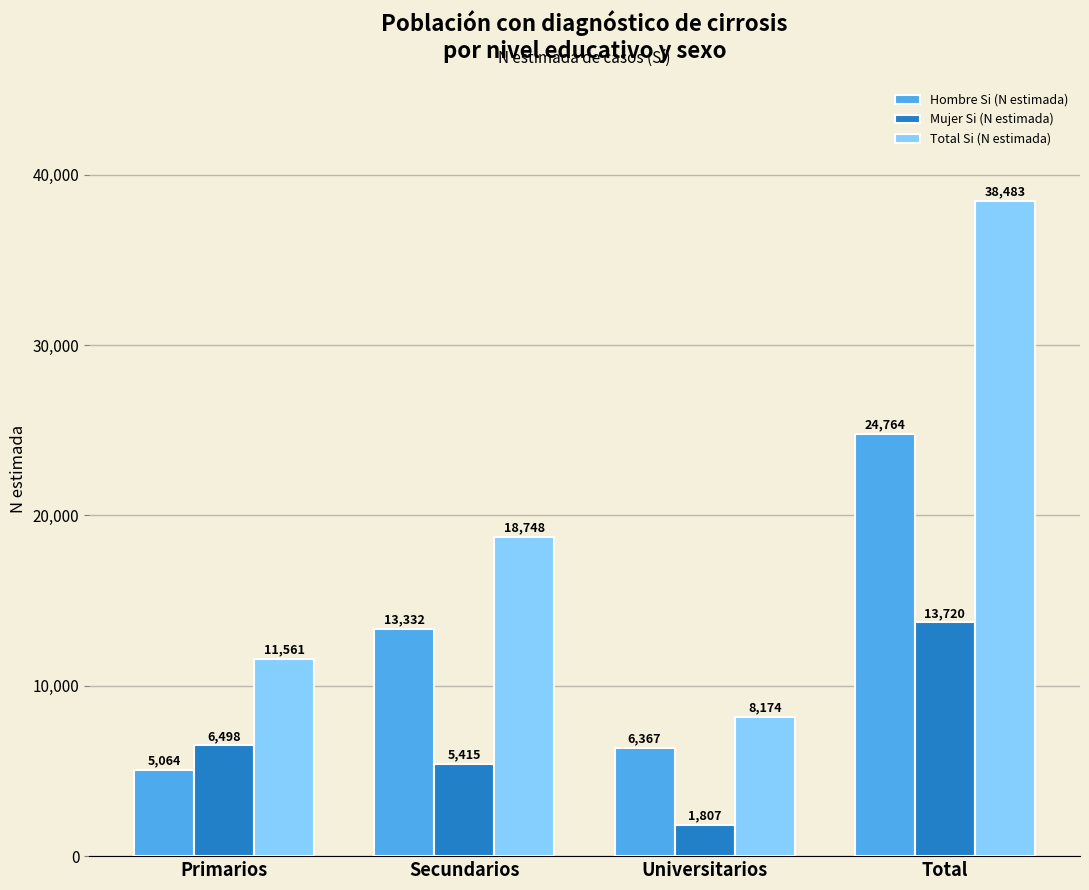

How many values in the Total Si (N estimada) series are below 18748?

2